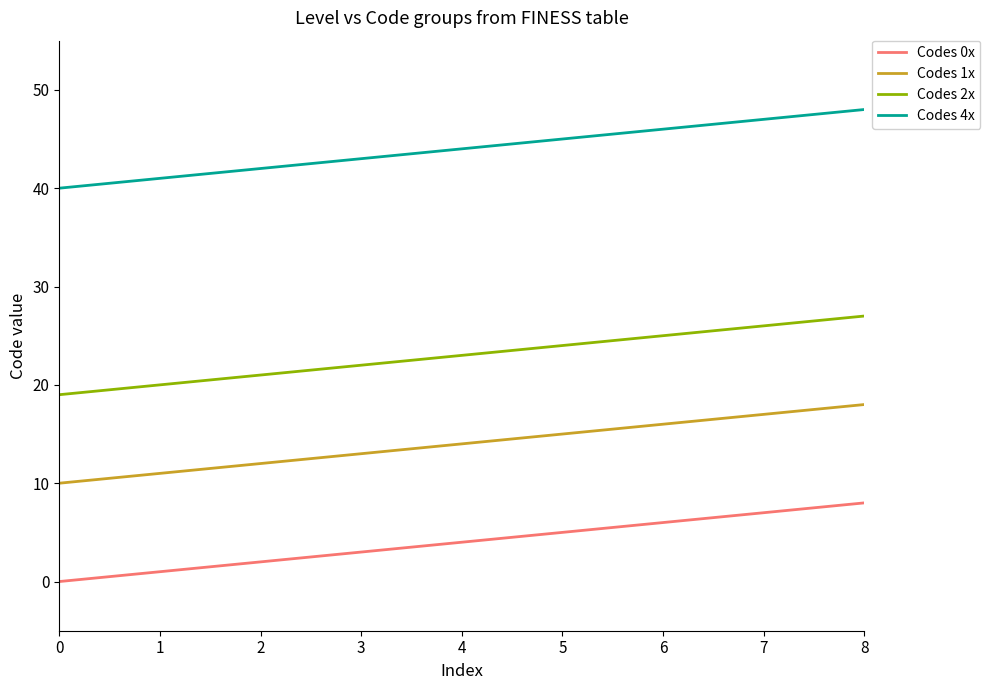

True or false: Codes 2x has a value of 6 at 6.

False